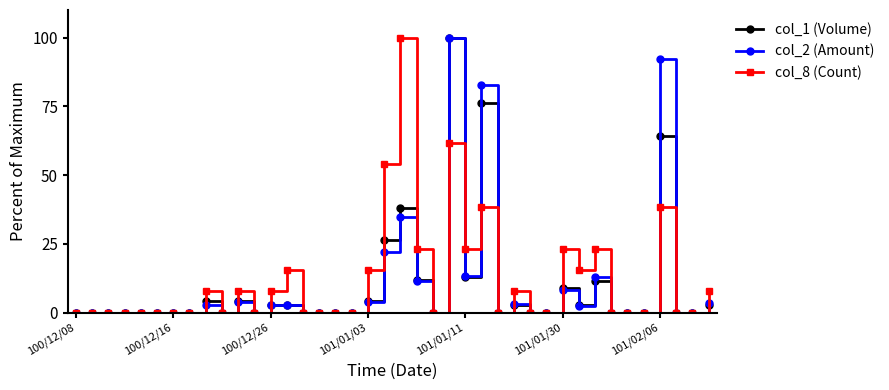

What is the maximum value for col_2 (Amount)?

100.0